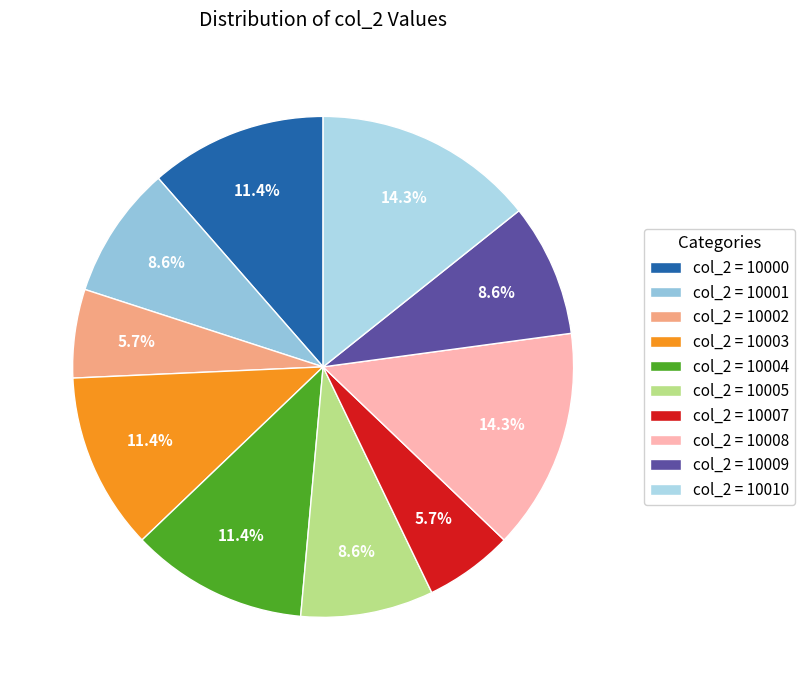

How many slices are in this pie chart?

10